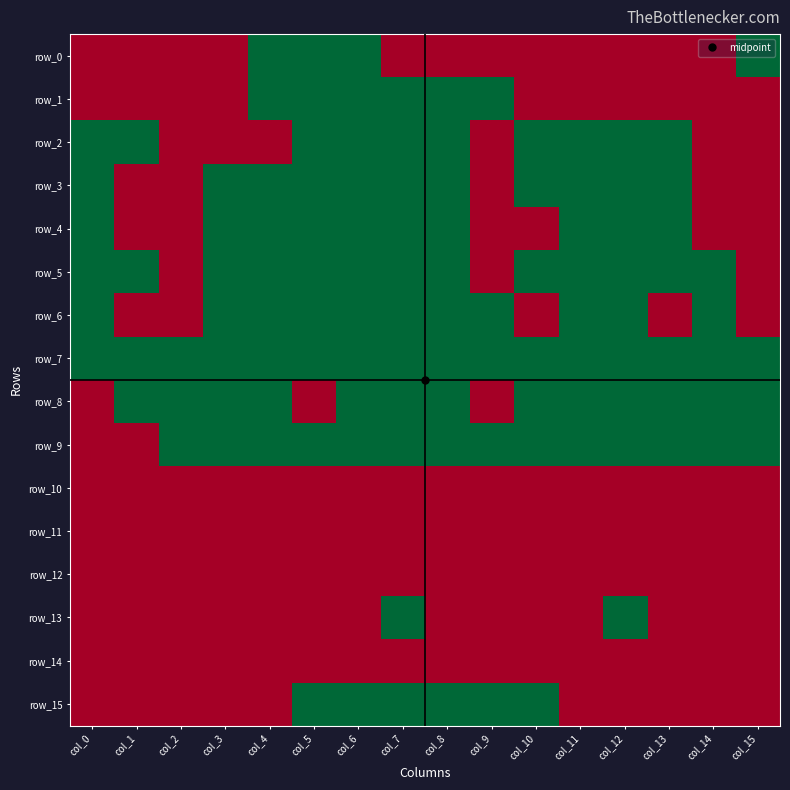

Reading right to left, transcribe all the data shown in this chart.

row_0: 1	0	0	0	0	0	0	0	0	1	1	1	0	0	0	0
row_1: 0	0	0	0	0	0	1	1	1	1	1	1	0	0	0	0
row_2: 0	0	1	1	1	1	0	1	1	1	1	0	0	0	1	1
row_3: 0	0	1	1	1	1	0	1	1	1	1	1	1	0	0	1
row_4: 0	0	1	1	1	0	0	1	1	1	1	1	1	0	0	1
row_5: 0	1	1	1	1	1	0	1	1	1	1	1	1	0	1	1
row_6: 0	1	0	1	1	0	1	1	1	1	1	1	1	0	0	1
row_7: 1	1	1	1	1	1	1	1	1	1	1	1	1	1	1	1
row_8: 1	1	1	1	1	1	0	1	1	1	0	1	1	1	1	0
row_9: 1	1	1	1	1	1	1	1	1	1	1	1	1	1	0	0
row_10: 0	0	0	0	0	0	0	0	0	0	0	0	0	0	0	0
row_11: 0	0	0	0	0	0	0	0	0	0	0	0	0	0	0	0
row_12: 0	0	0	0	0	0	0	0	0	0	0	0	0	0	0	0
row_13: 0	0	0	1	0	0	0	0	1	0	0	0	0	0	0	0
row_14: 0	0	0	0	0	0	0	0	0	0	0	0	0	0	0	0
row_15: 0	0	0	0	0	1	1	1	1	1	1	0	0	0	0	0